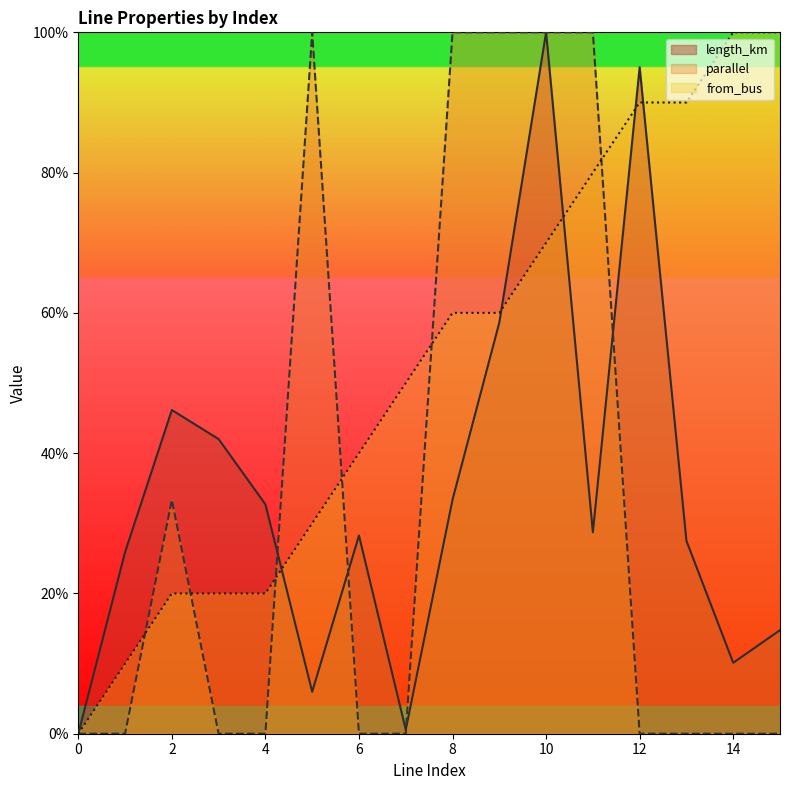

What is the total value across all series at 13?

1.2